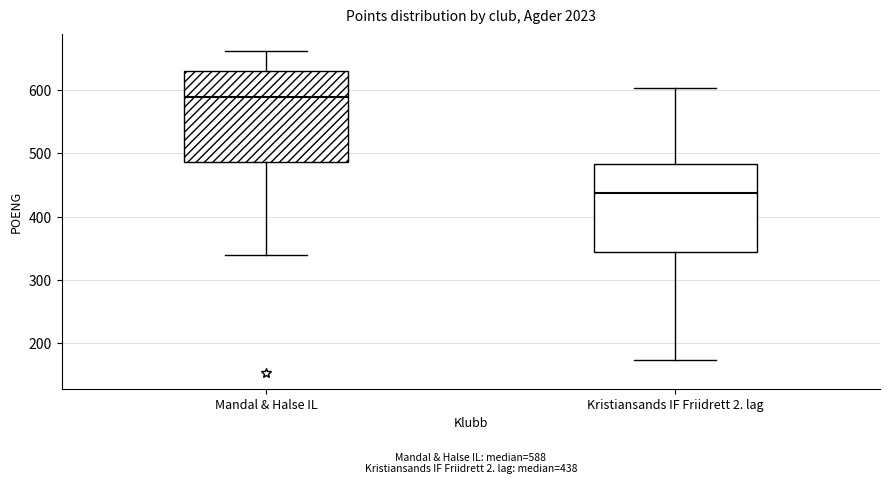

Which box's median line is the highest?

Mandal & Halse IL